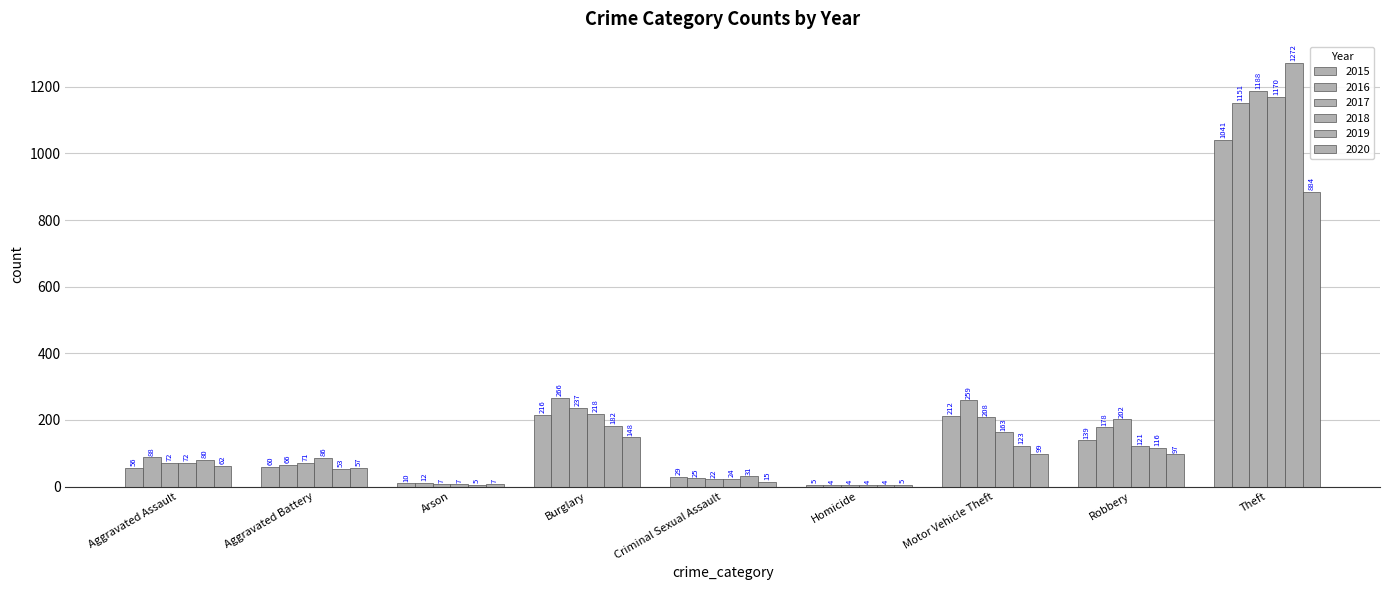

Is the value of 2020 at Theft greater than the value of 2019 at Arson?

Yes